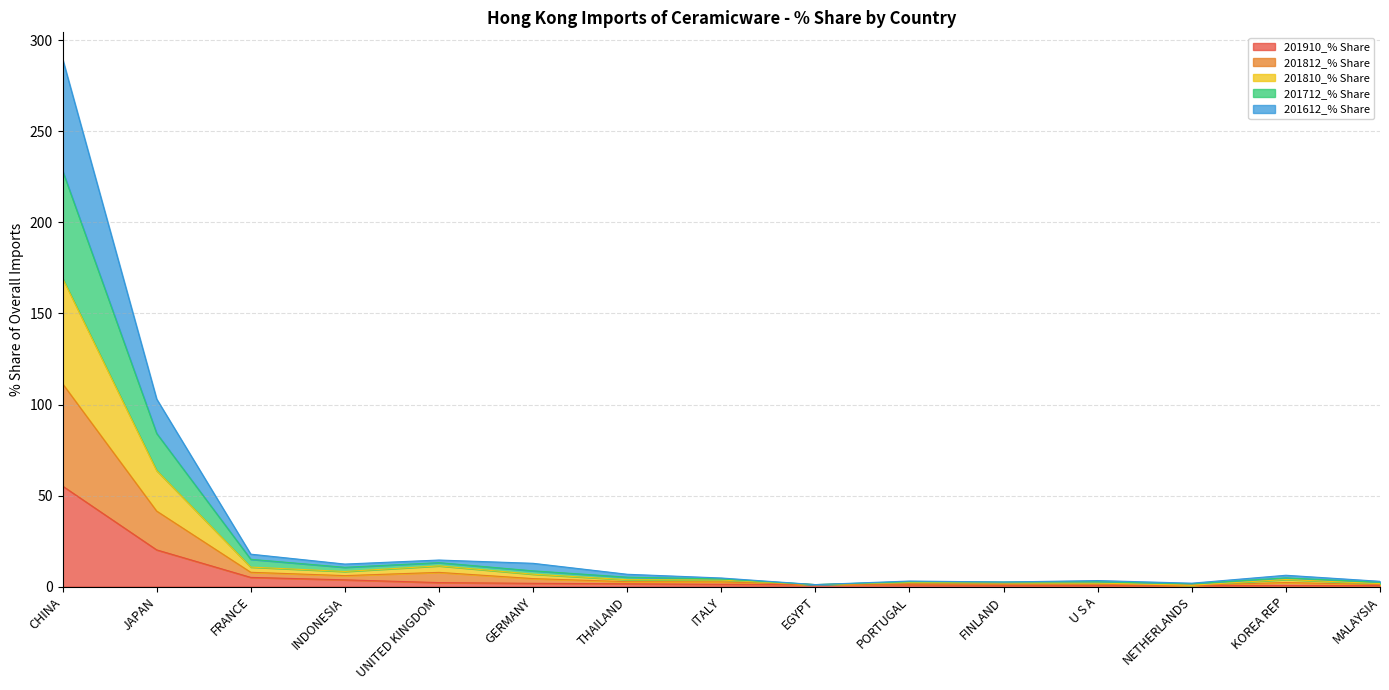

At which category is the sum across all series the highest?

CHINA